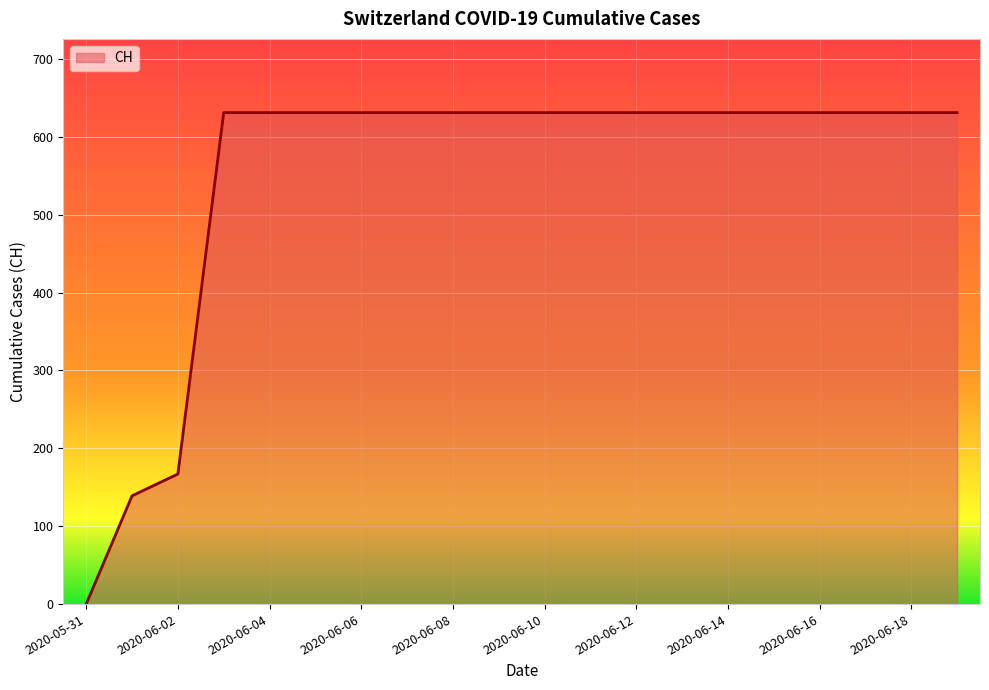

Reading right to left, list all the values displayed in this chart.

631	631	631	631	631	631	631	631	631	631	631	631	631	631	631	631	631	167	139	0